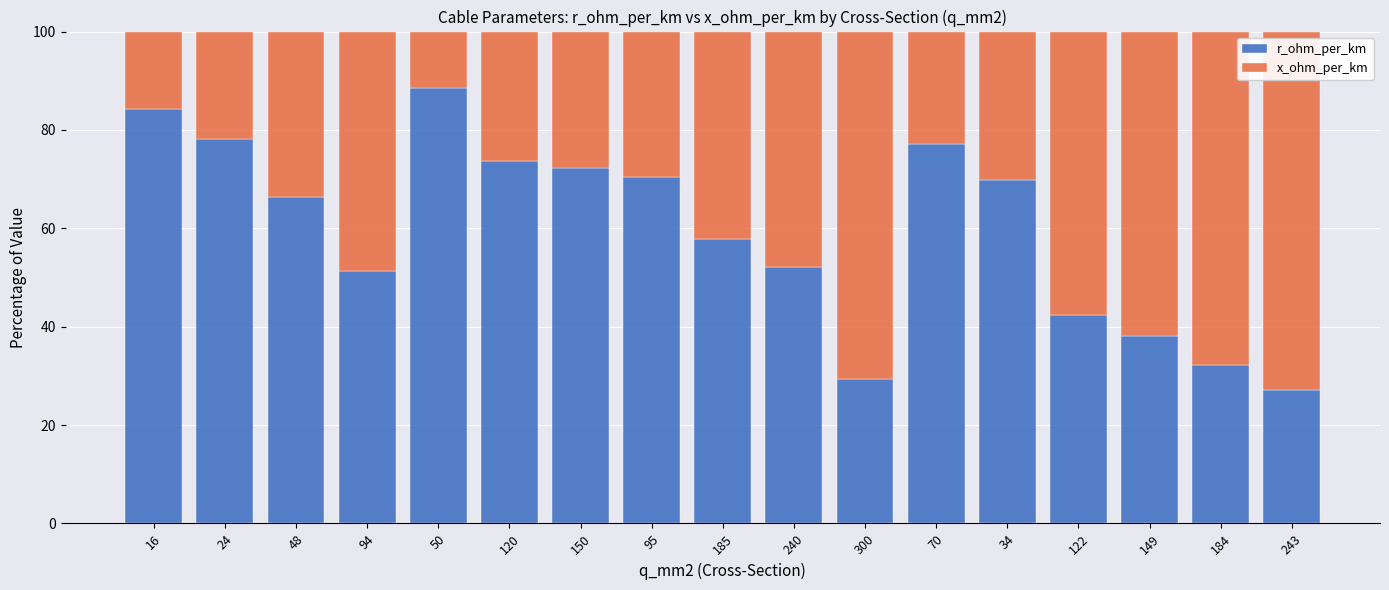

True or false: r_ohm_per_km has a value of 15.3 at 243.

False